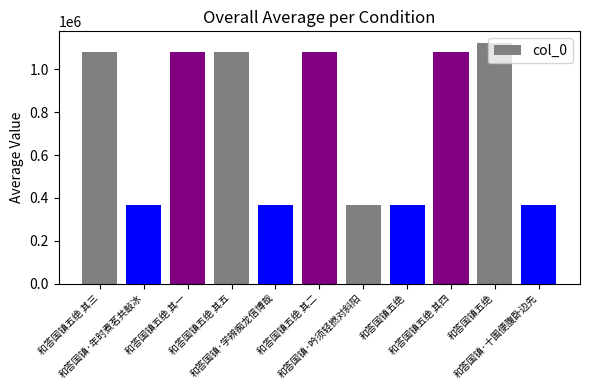

Does the chart contain any negative values?

No